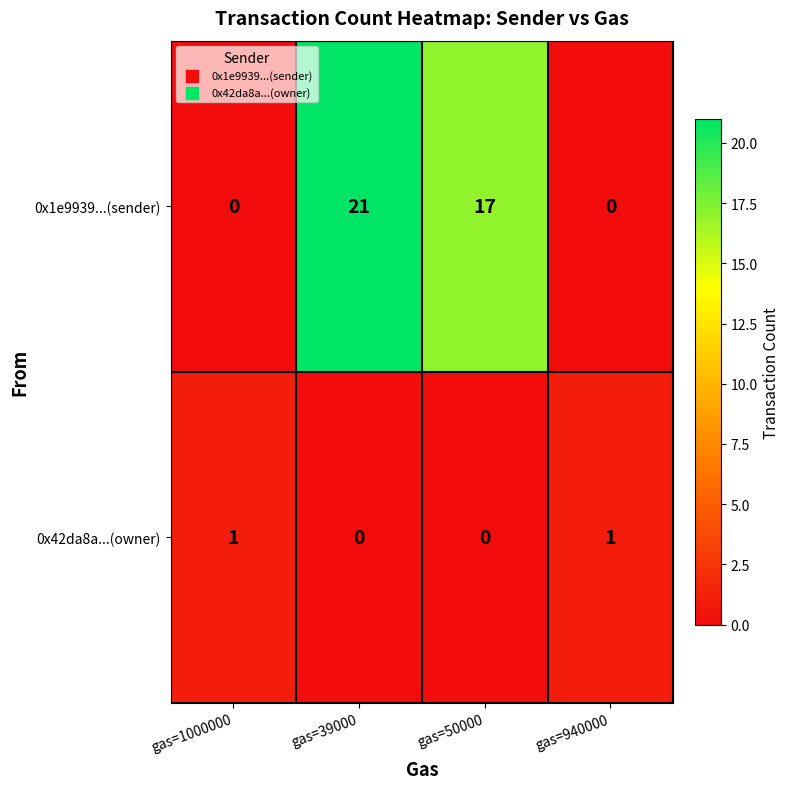

List the series in order of their peak value, highest first.

0x1e9939...(sender), 0x42da8a...(owner)